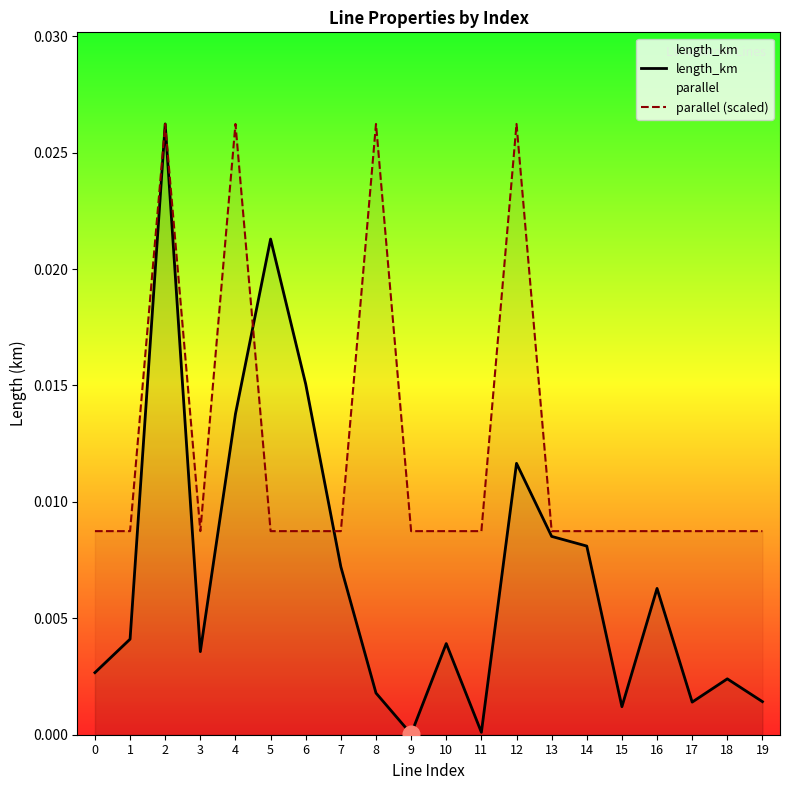

Where do parallel (scaled) and length_km first cross each other?

4 and 5